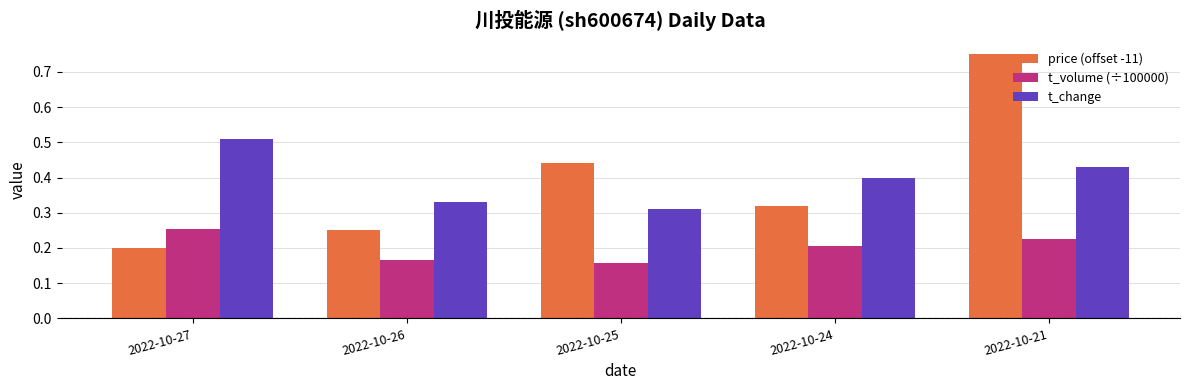

What are all the series names shown in the legend?

price (offset -11), t_volume (÷100000), t_change